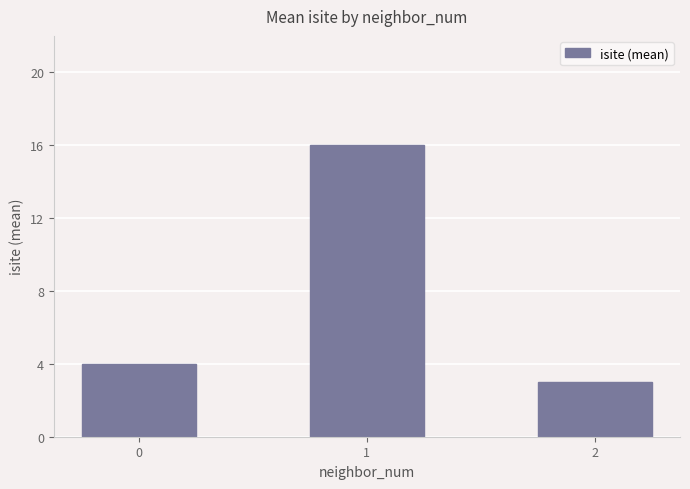

What is the sum of all values?

23